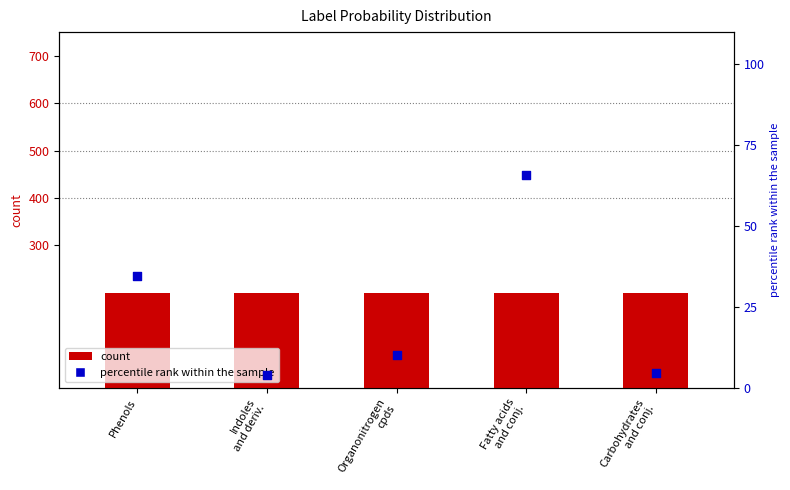

Which series contains the lowest Y value?

percentile rank within the sample